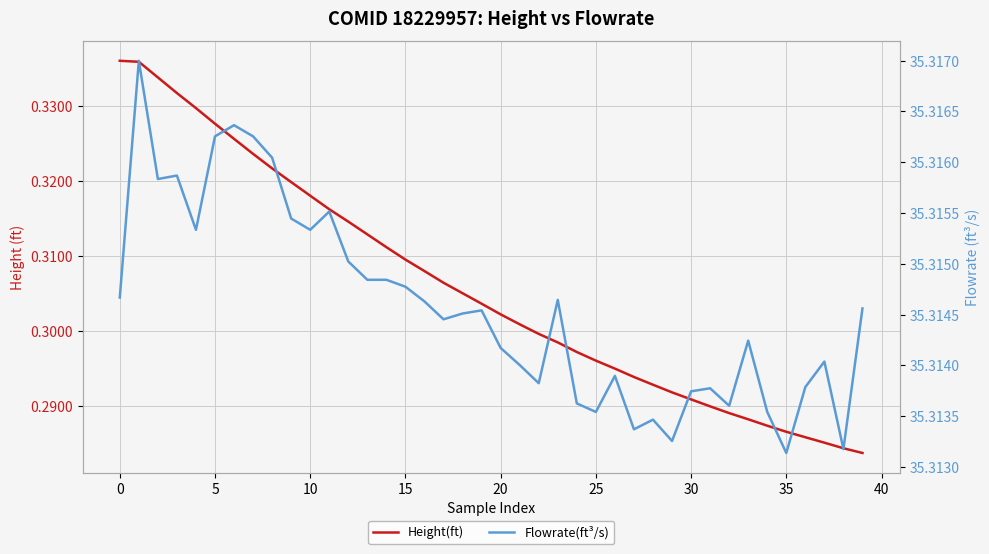

True or false: Flowrate(ft³/s) and Height(ft) cross at least once.

False